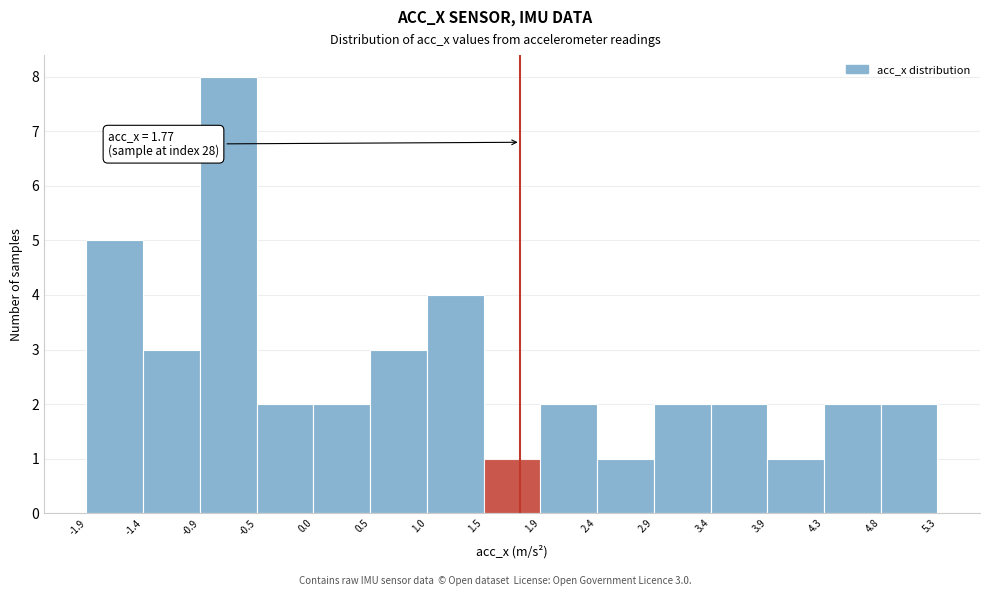

Which range on the x-axis has the tallest bar?

-0.9 to -0.5